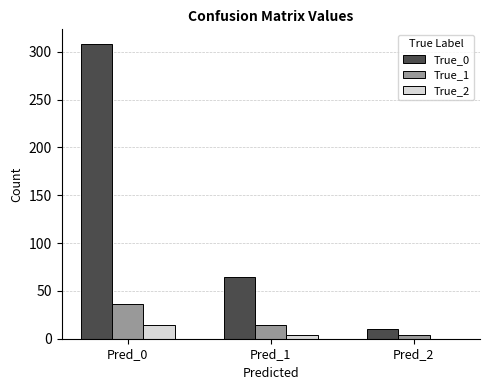

What is the difference between the True_2 values at Pred_2 and Pred_0?

14